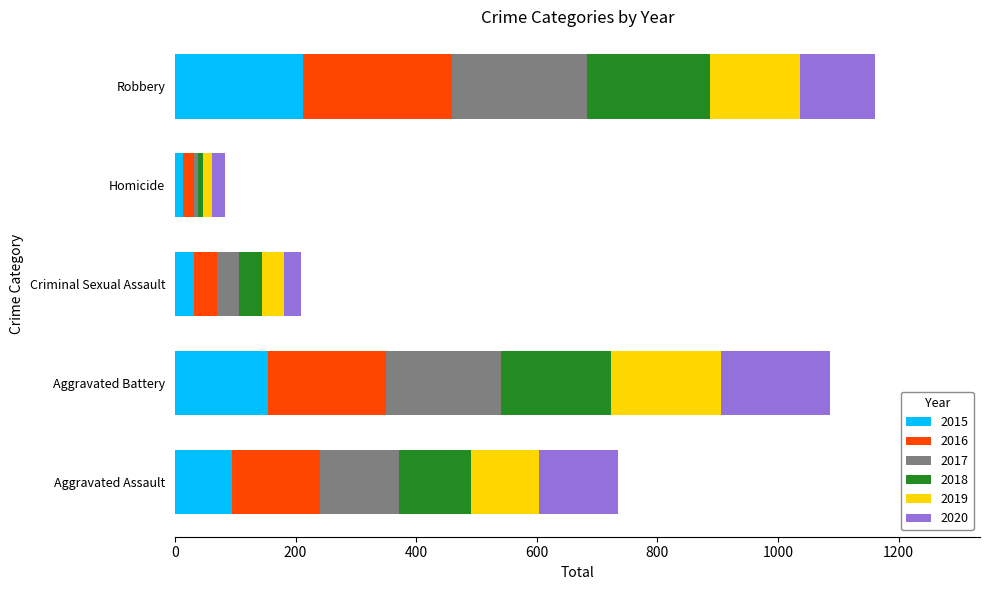

What is the difference between the maximum and second lowest values in the 2015 series?

181